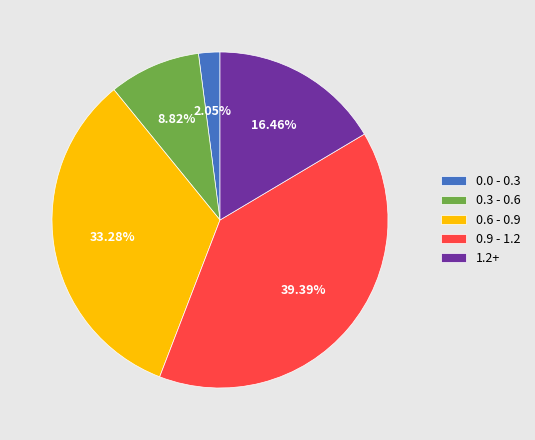

Rank the categories by value from lowest to highest.

0.0 - 0.3, 0.3 - 0.6, 1.2+, 0.6 - 0.9, 0.9 - 1.2